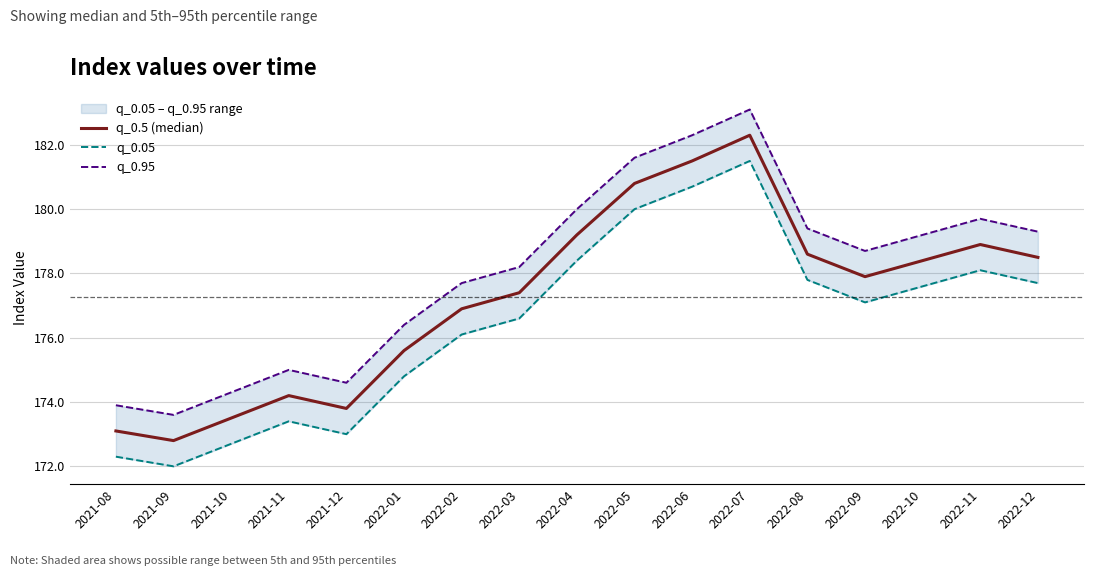

What is the difference between the maximum and minimum values in the q_0.95 series?

9.5